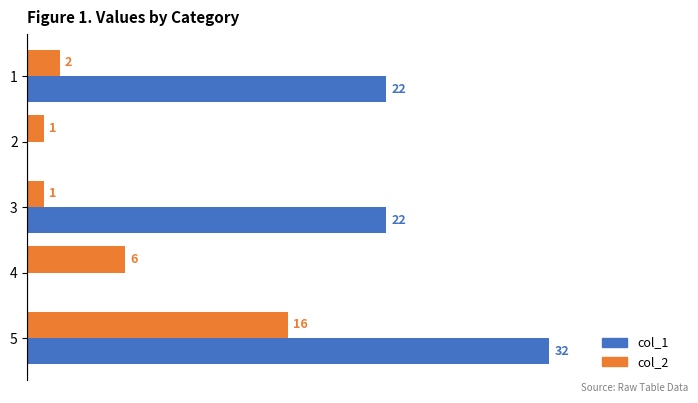

What are all the series names shown in the legend?

col_1, col_2